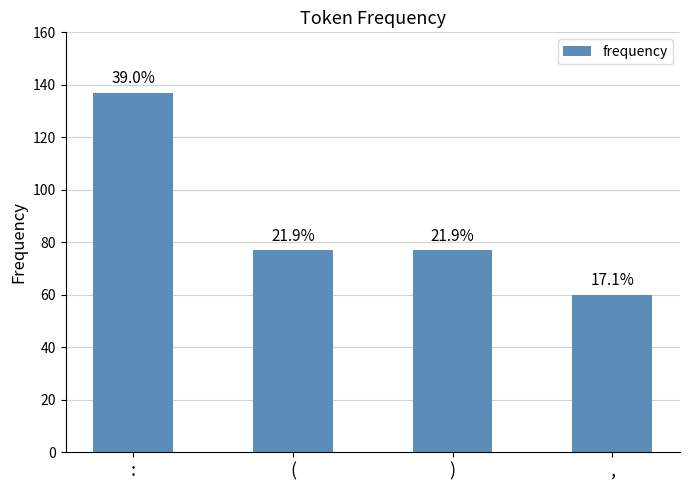

Are the bars horizontal?

No